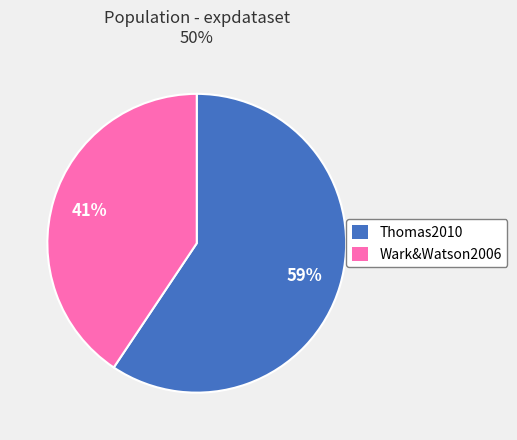

Rank the categories by value from highest to lowest.

Thomas2010, Wark&Watson2006